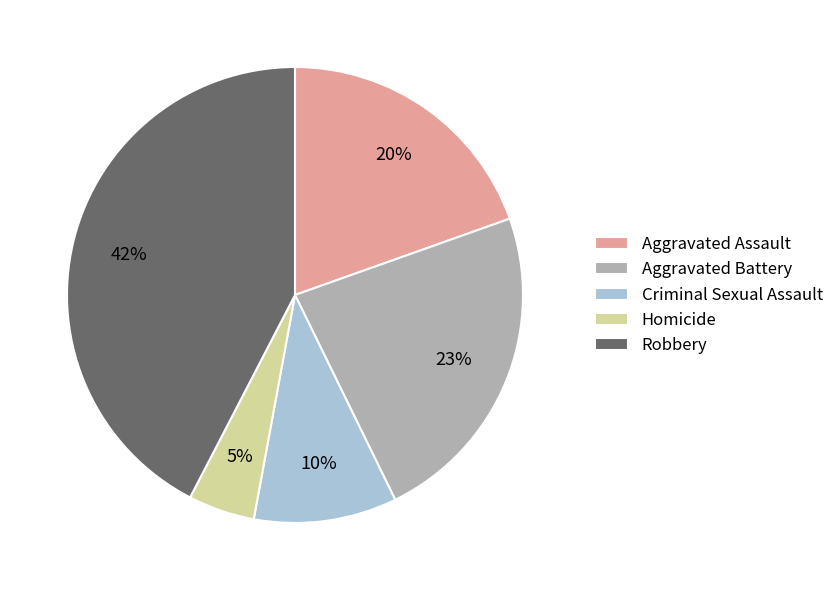

To the nearest percent, what portion does Aggravated Battery represent?

23%